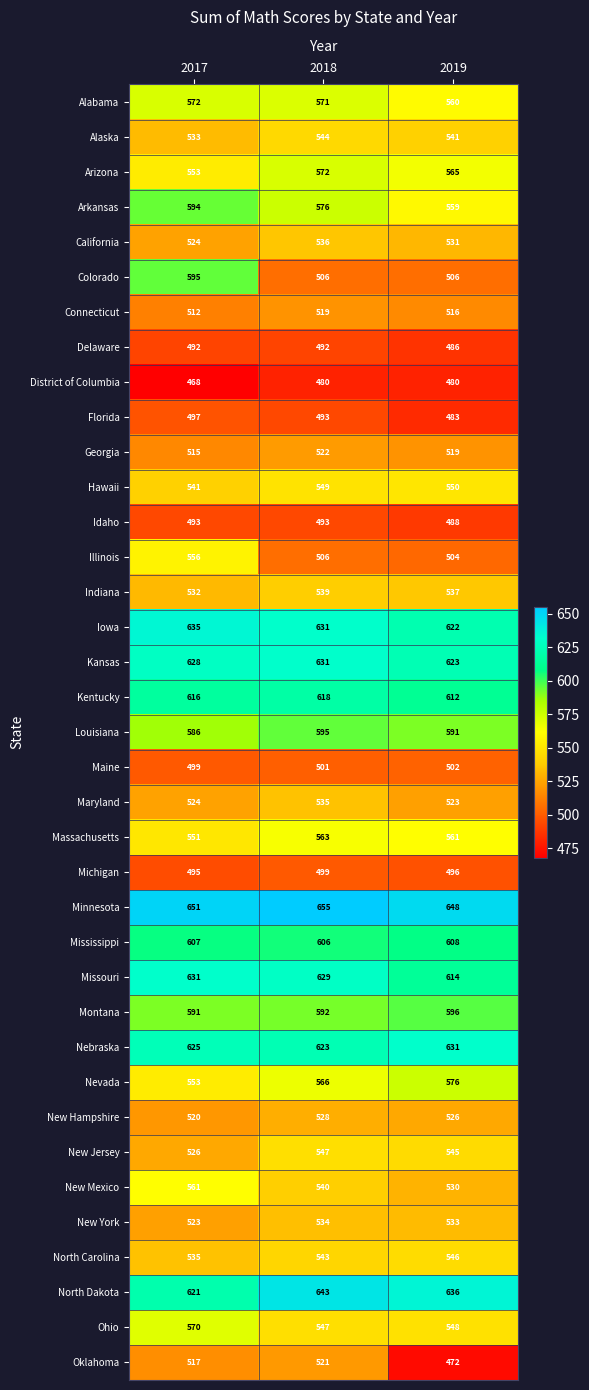

The value of Kansas at 2017 is 628. True or false?

True